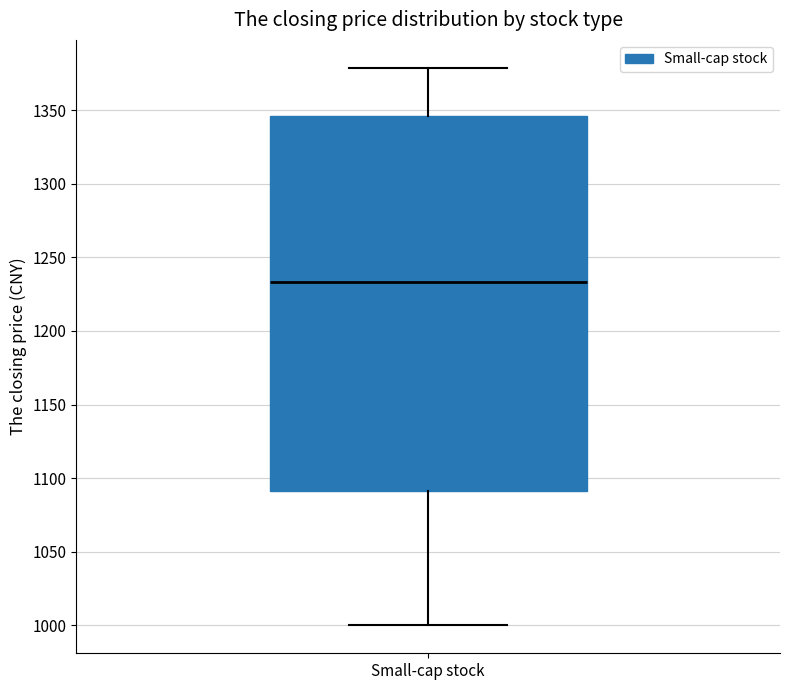

Transcribe this box plot: give where the median line is, the range the box spans, and where the two whiskers end, as read against the y-axis. The values are not printed on the chart, so give them approximately, as read against the axis.

median 1235, box 1090 to 1345, whiskers 1000 to 1380